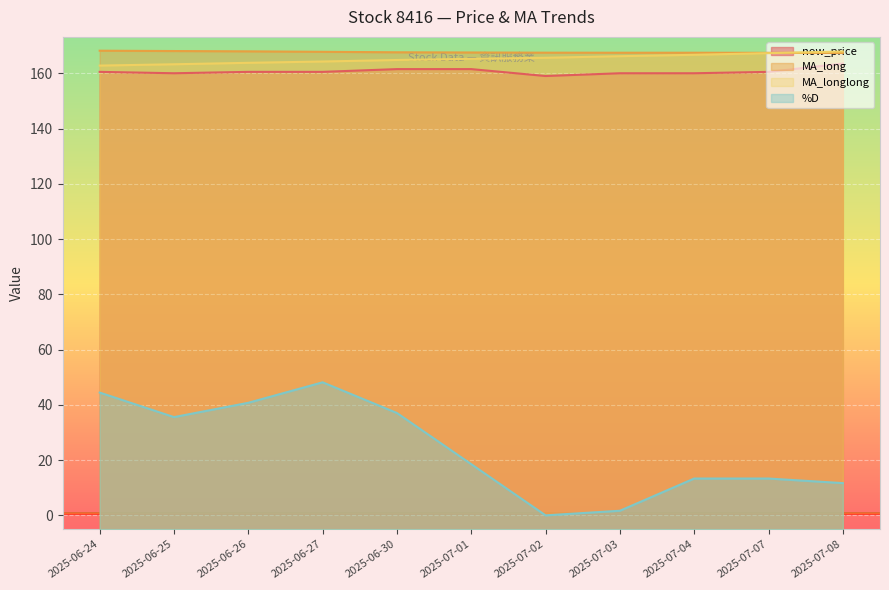

What is the sum of all now_price values?

1767.5